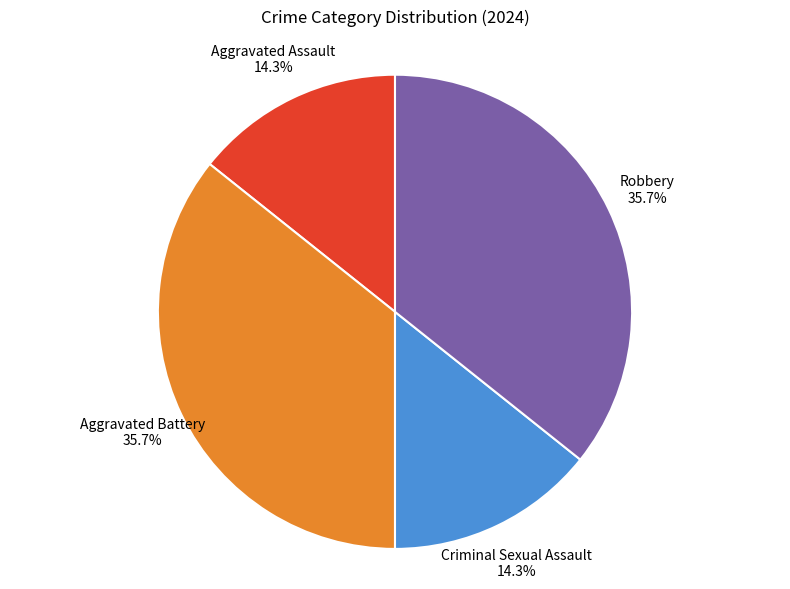

Is there a majority slice in this chart?

No